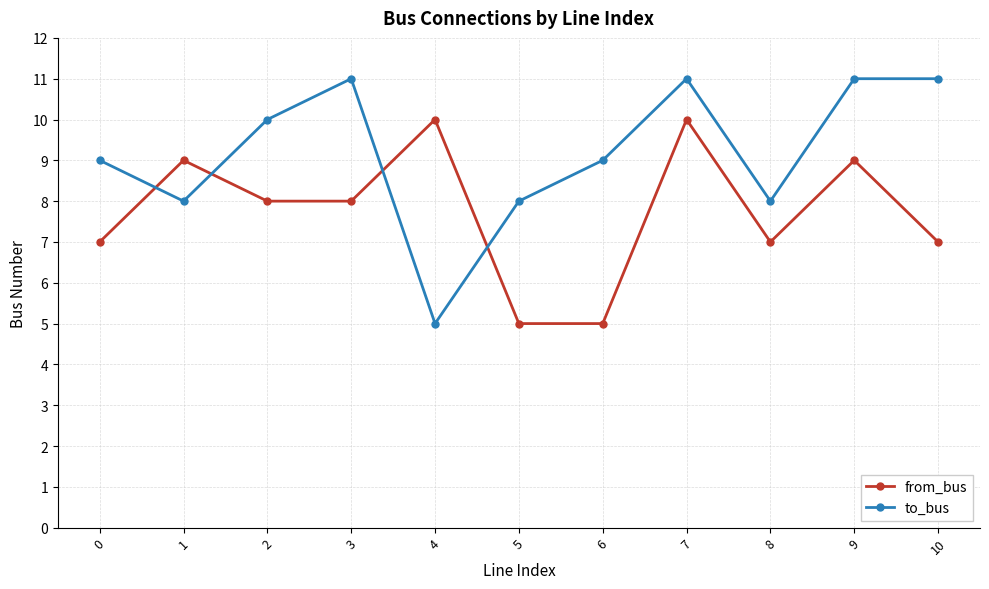

Which series has the largest total across all categories?

to_bus